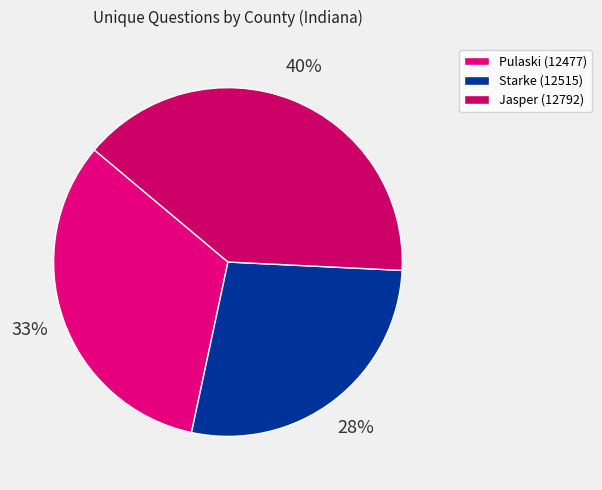

Is the sum of Jasper (12792) and Starke (12515) greater than half?

Yes